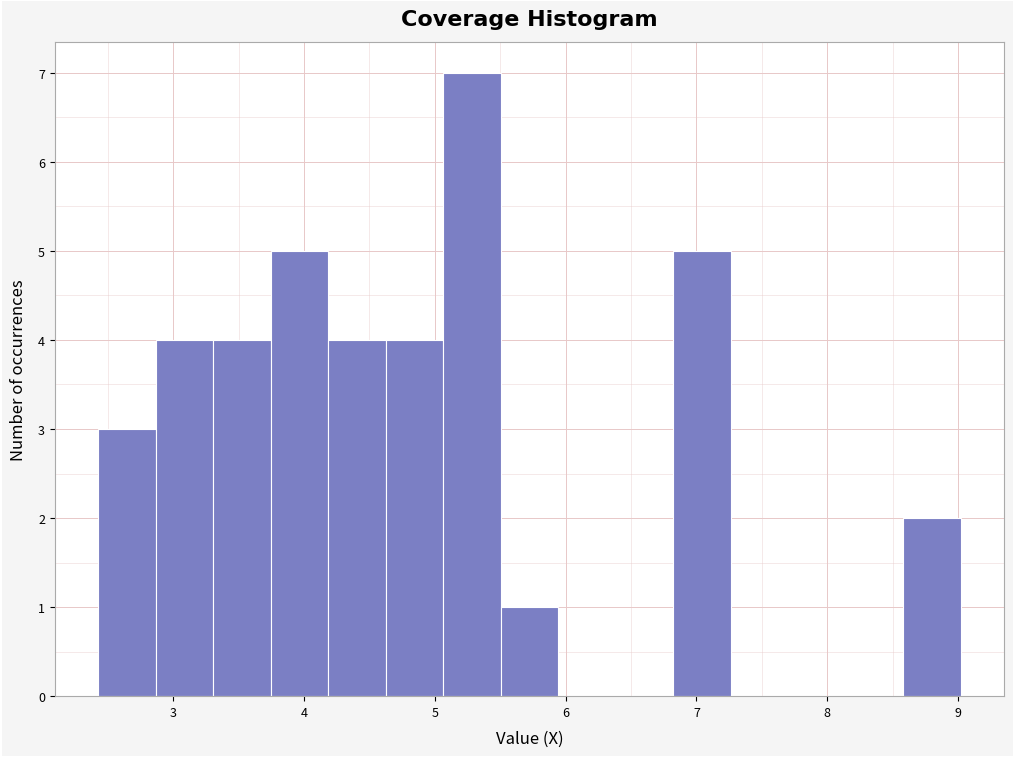

Reading left to right, transcribe this chart: for each bar, give the range it covers on the x-axis and its height. Neither the bar edges nor the heights are printed on the chart, so give them approximately, as read against the axes.

2.4 to 2.9: 3
2.9 to 3.3: 4
3.3 to 3.7: 4
3.7 to 4.2: 5
4.2 to 4.6: 4
4.6 to 5.1: 4
5.1 to 5.5: 7
5.5 to 5.9: 1
5.9 to 6.4: 0
6.4 to 6.8: 0
6.8 to 7.3: 5
7.3 to 7.7: 0
7.7 to 8.1: 0
8.1 to 8.6: 0
8.6 to 9.0: 2